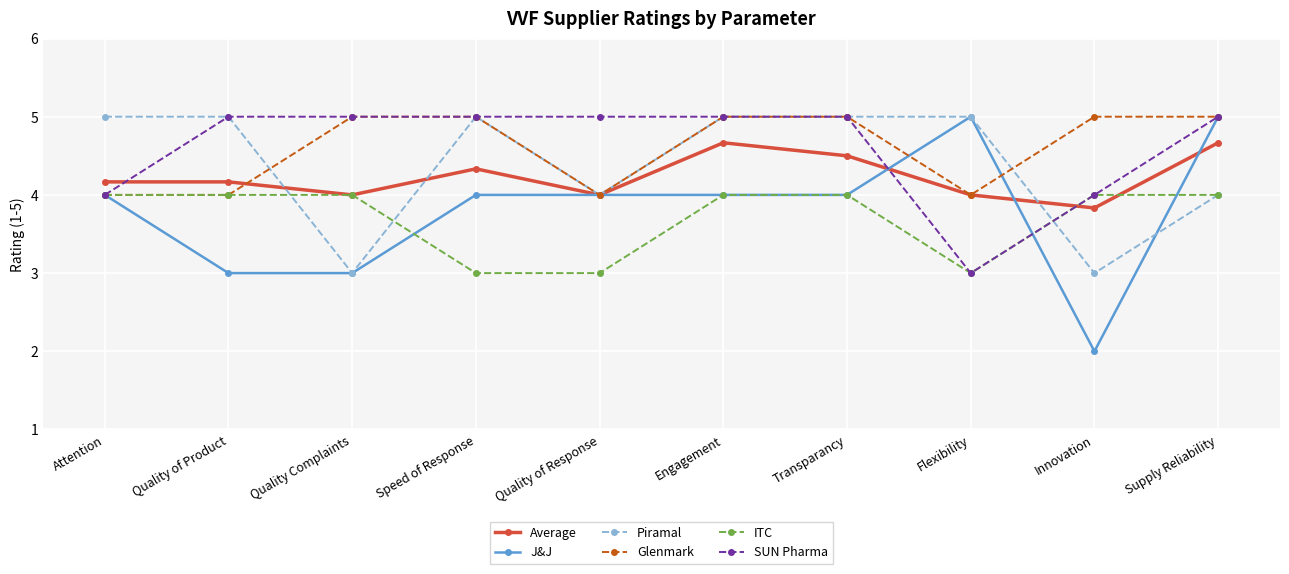

True or false: SUN Pharma and J&J intersect in this chart.

True